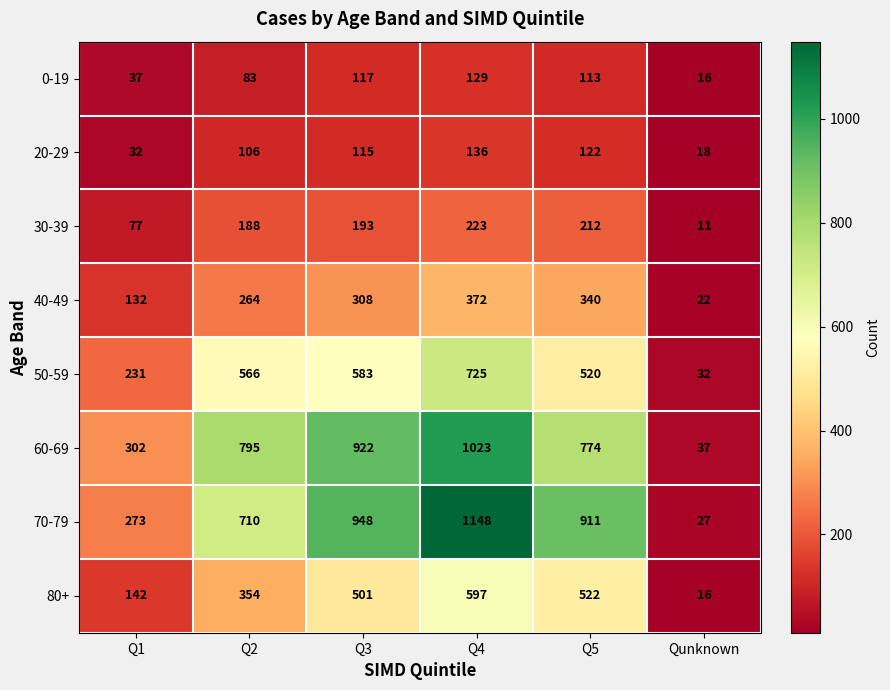

What is the minimum value shown in the chart?

11